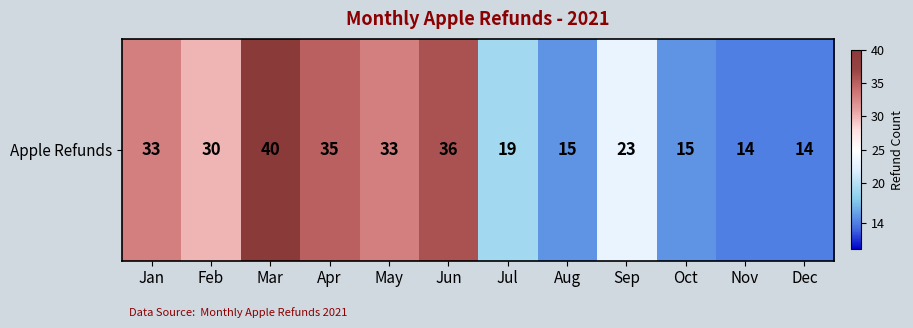

How many values are below 30?

6